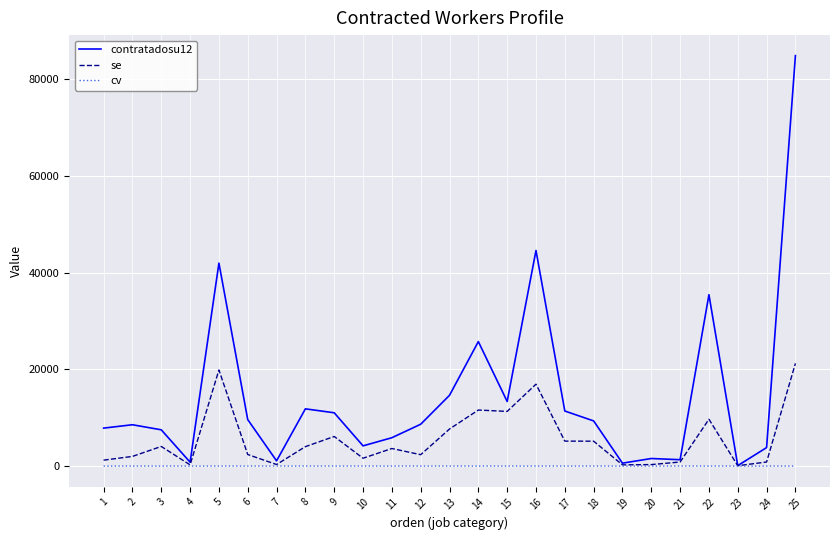

Which series has the widest spread of values?

contratadosu12